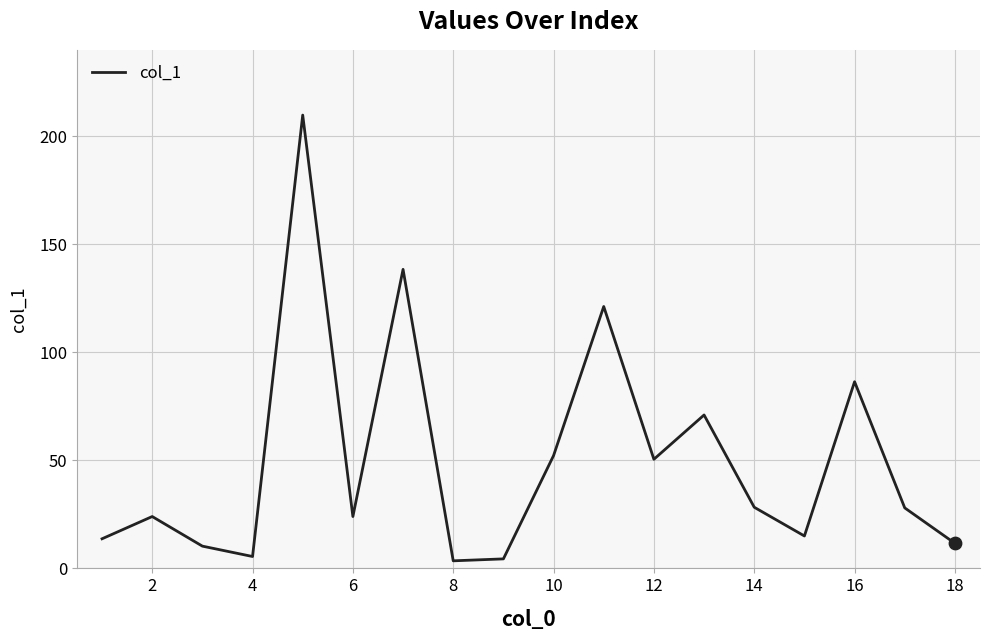

What is the greatest value displayed?

209.8